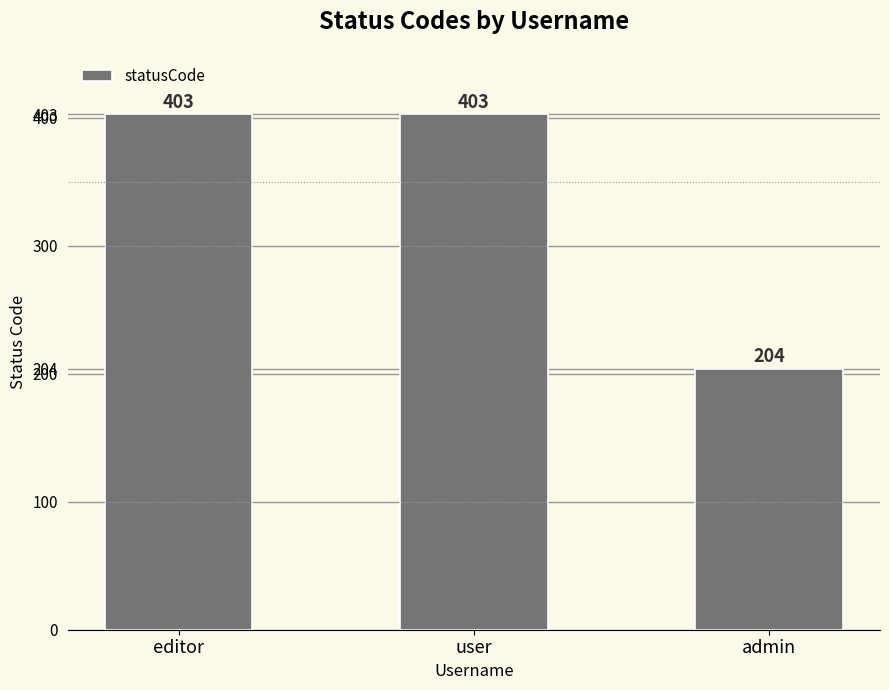

Which category has the lowest value across all series?

admin